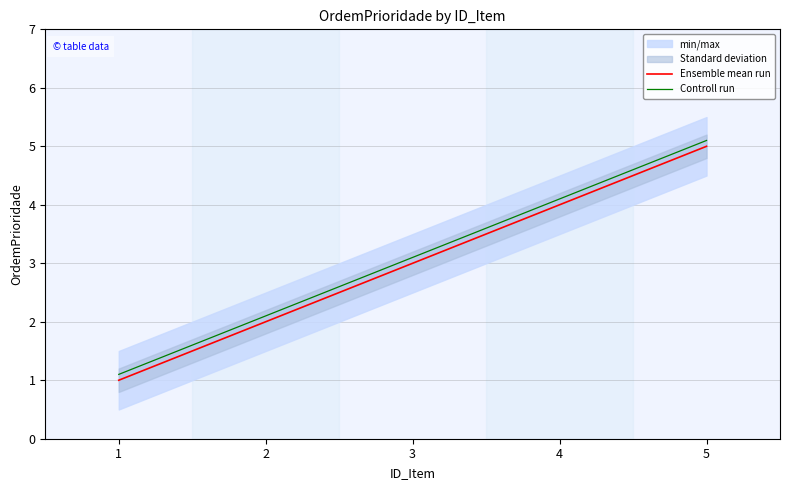

Count the number of categories in the chart.

5